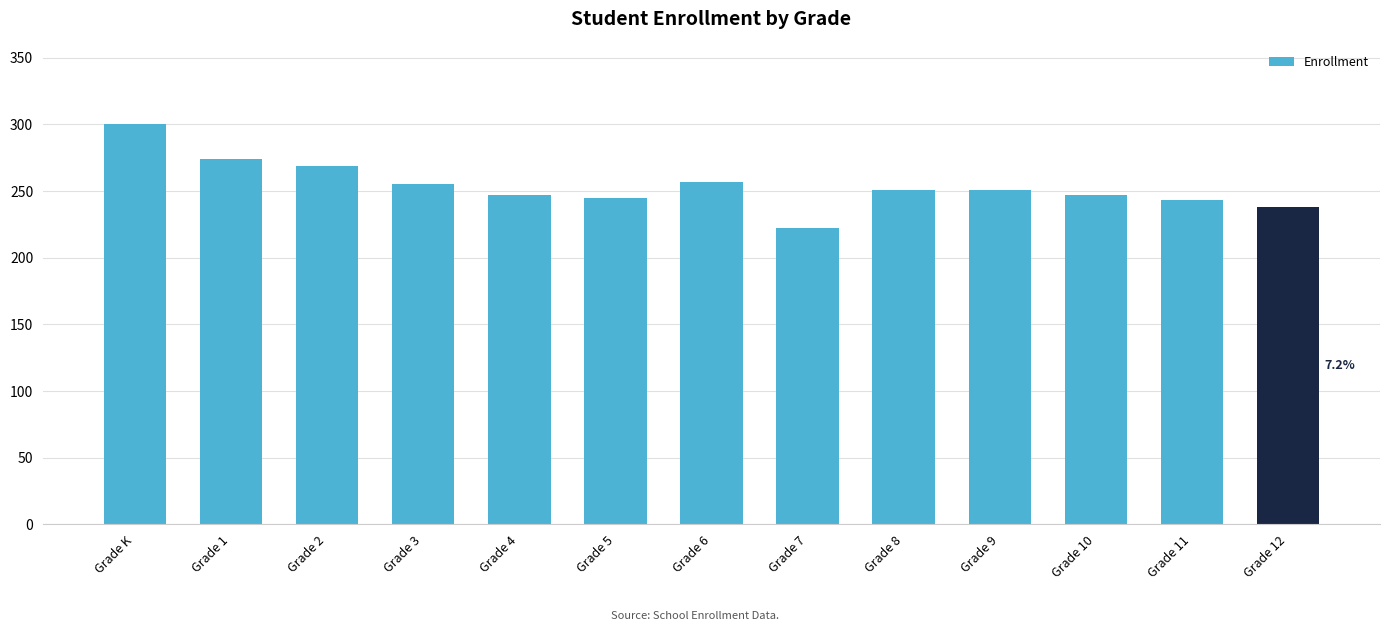

What is the ratio of the value at Grade 2 to the value at Grade 3?

1.1